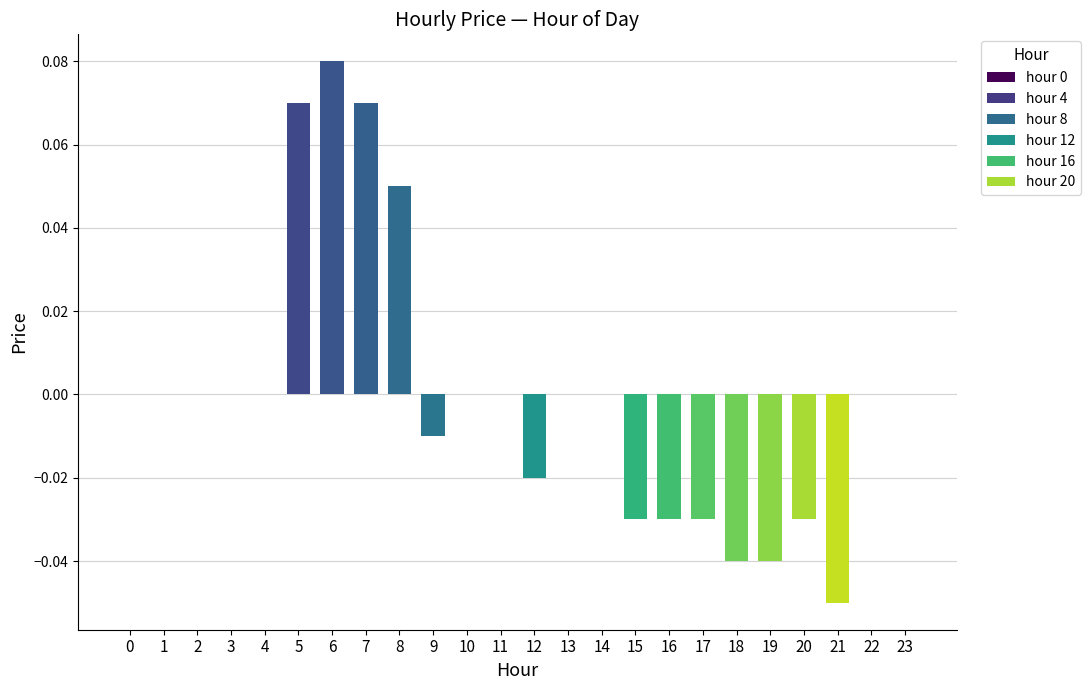

The value at 14 is 0.1. True or false?

False